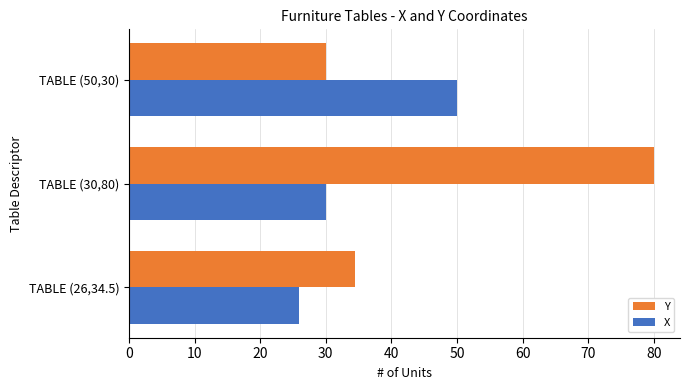

What is the difference between the second highest and minimum values in the X series?

4.0